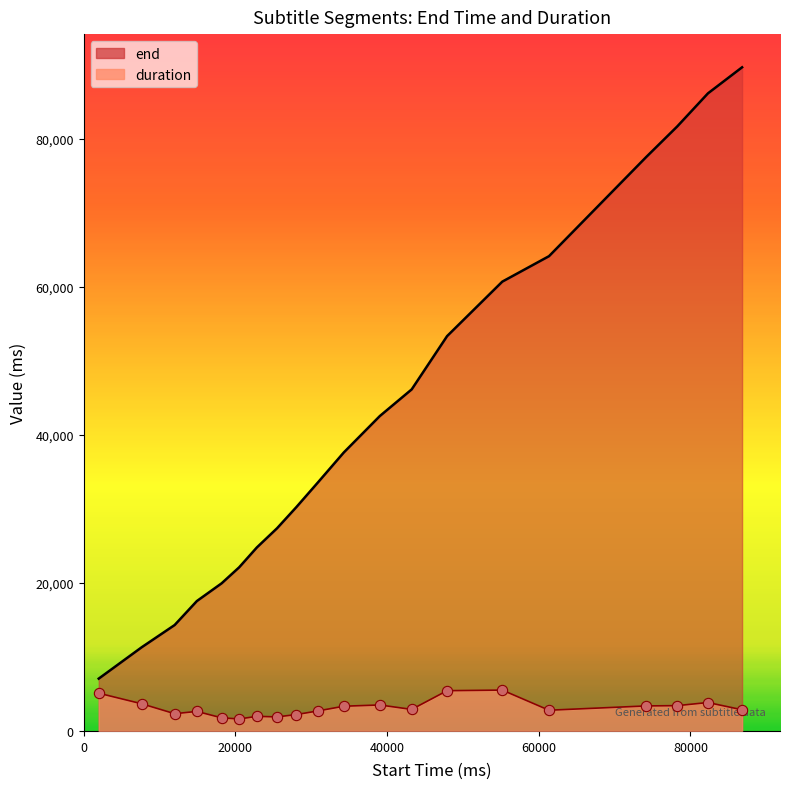

What are all the series names shown in the legend?

end, duration